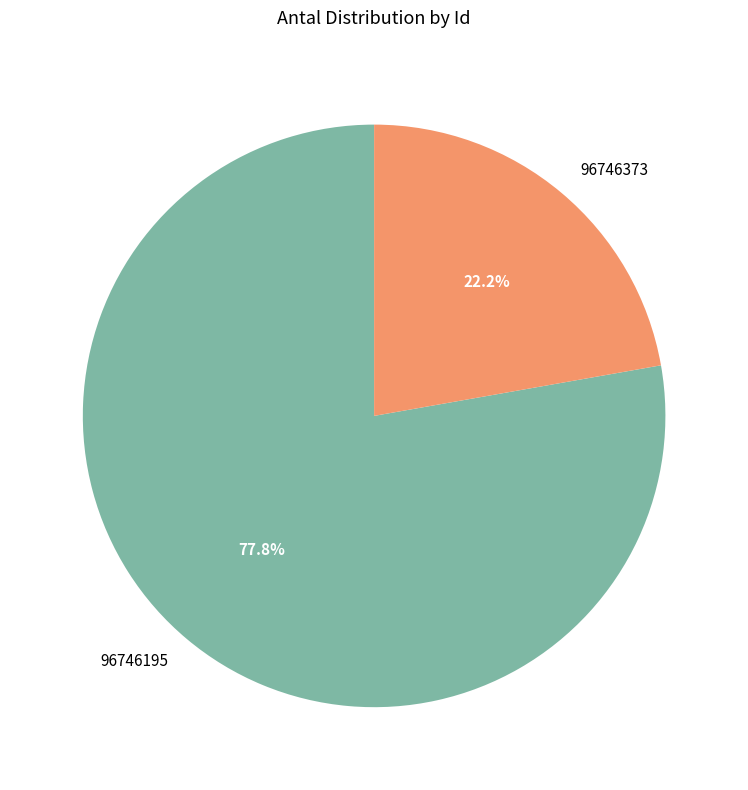

What is the ratio of the value at 96746373 to the value at 96746195?

0.3